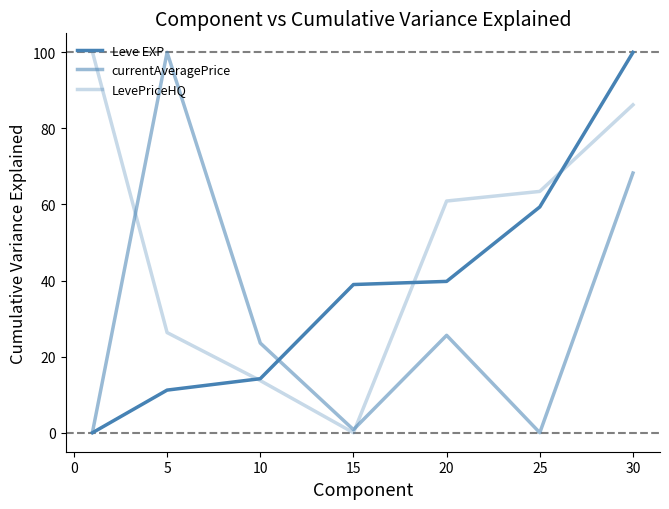

How many series are shown in this chart?

3